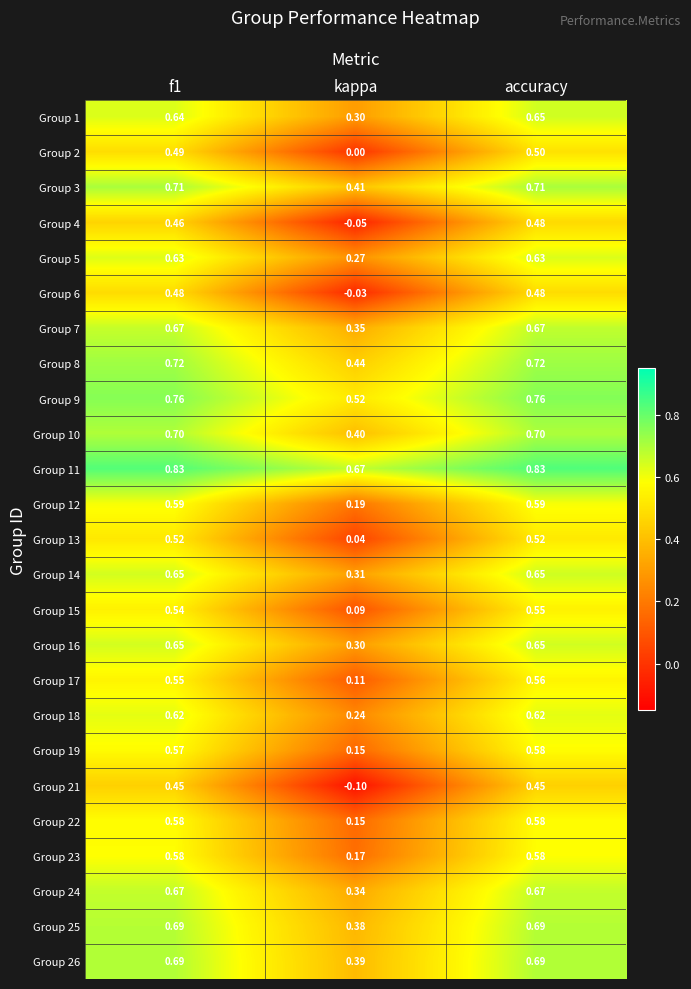

Is the value of Group 22 at f1 greater than the value of Group 12 at kappa?

Yes